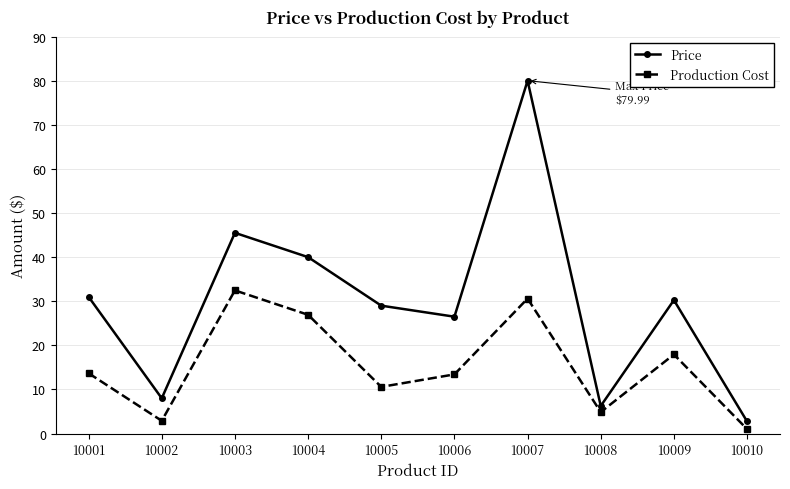

True or false: Production Cost has a value of 10.6 at 10005.

True